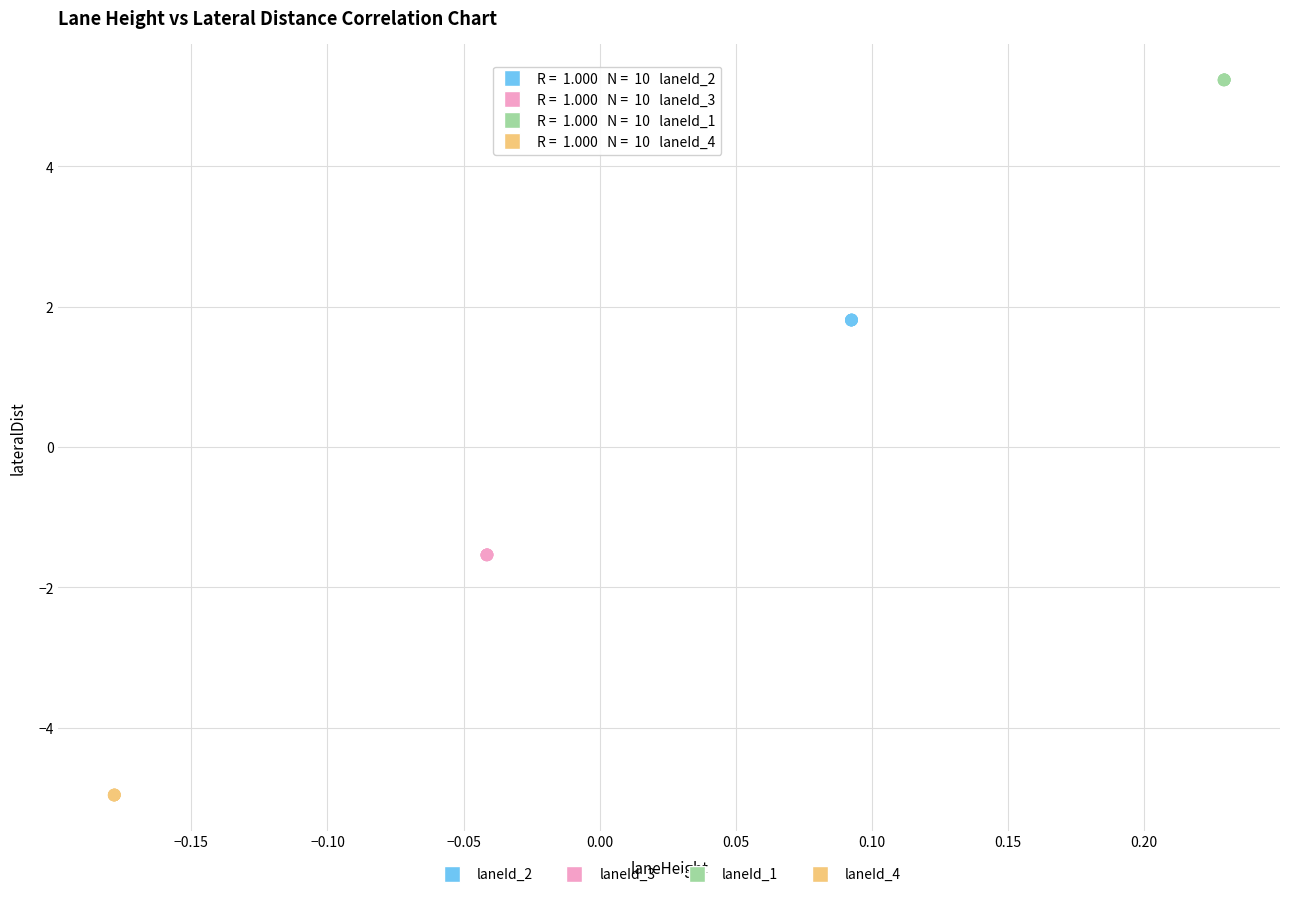

What are all the series names shown in the legend?

laneId_2, laneId_3, laneId_1, laneId_4